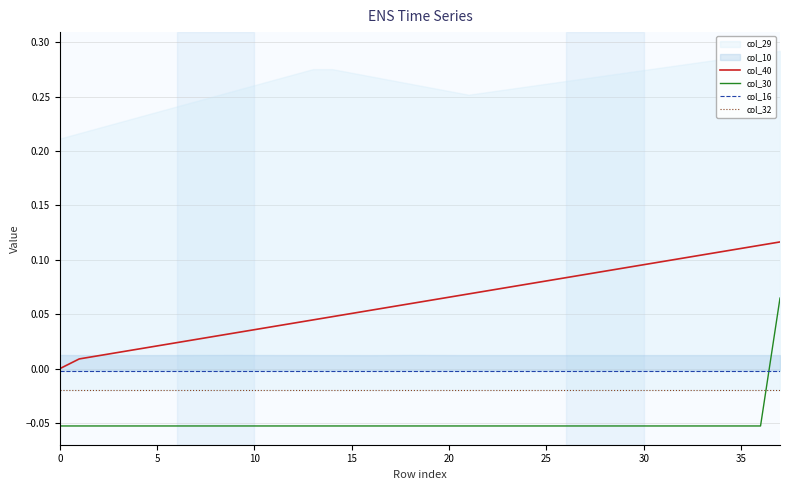

True or false: col_30 and col_40 cross at least once.

False